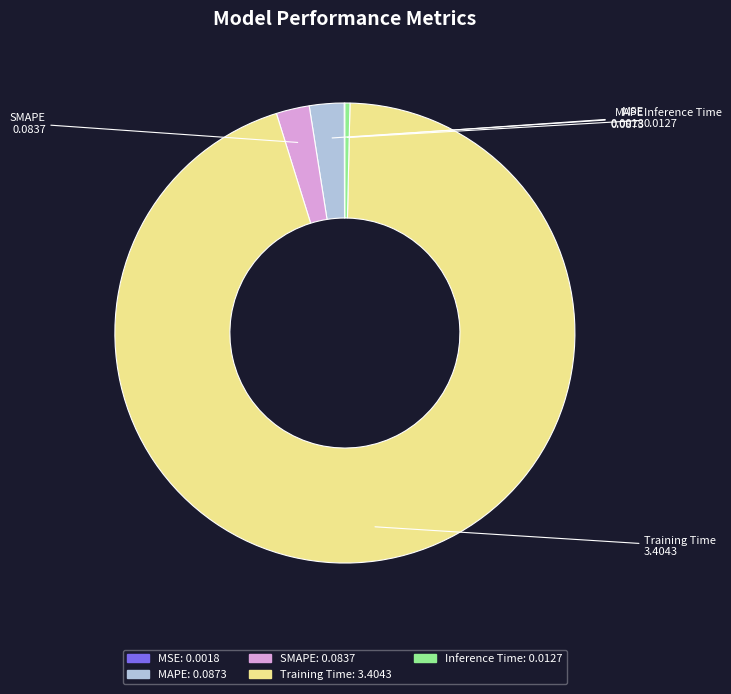

Which category has the biggest portion of the pie?

Training Time